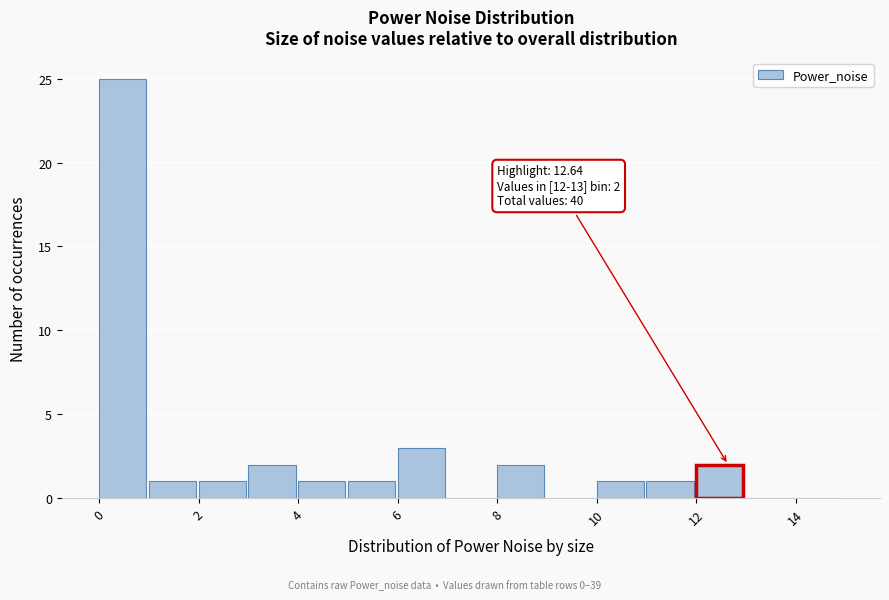

Over which range of the x-axis is the bar tallest?

0 to 1